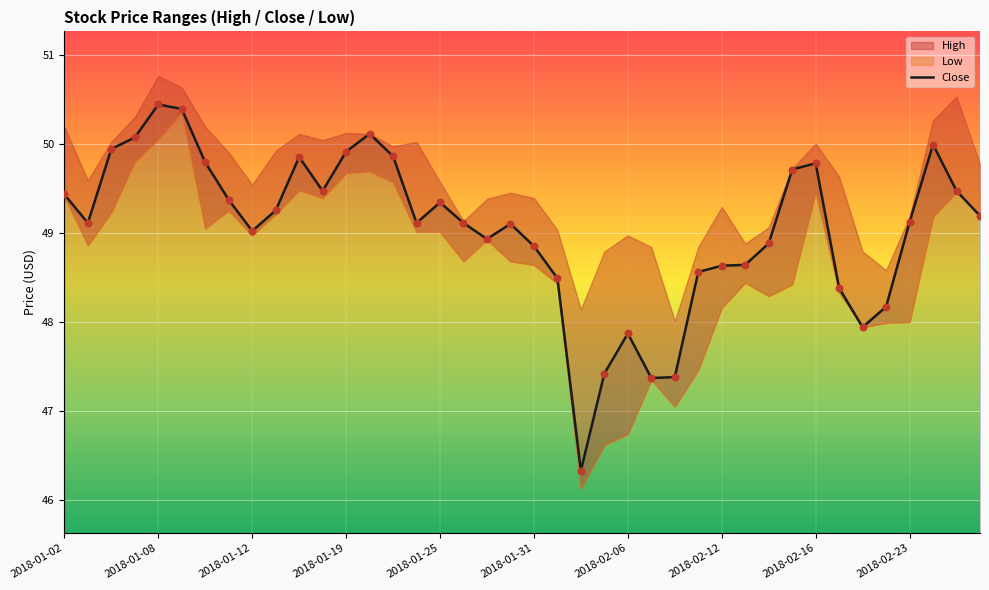

The value of Close at 2018-01-02 is 67.8. True or false?

False